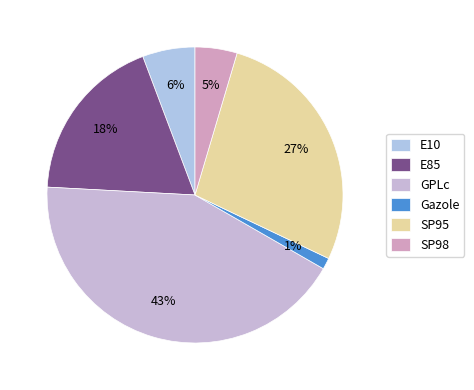

To the nearest percent, what percentage of the pie is E10?

6%